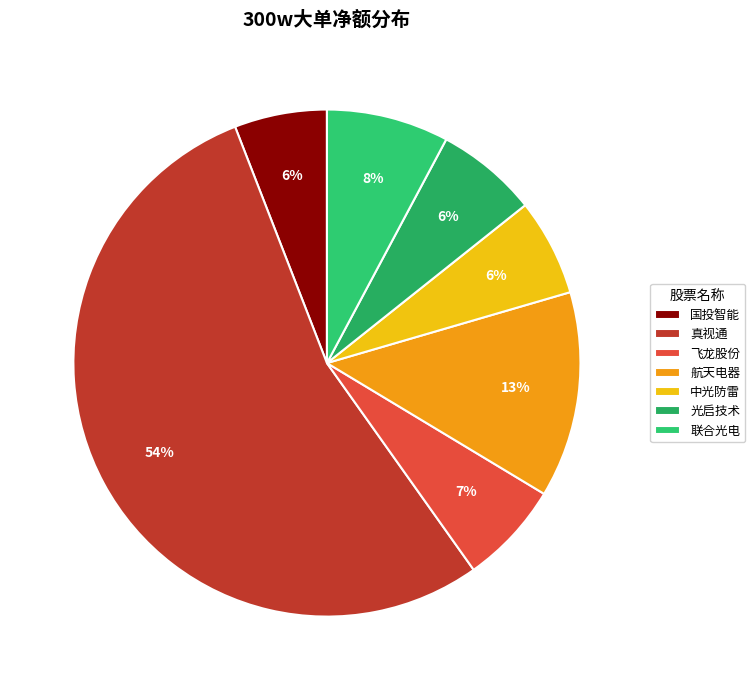

To the nearest percent, what portion does 联合光电 represent?

8%